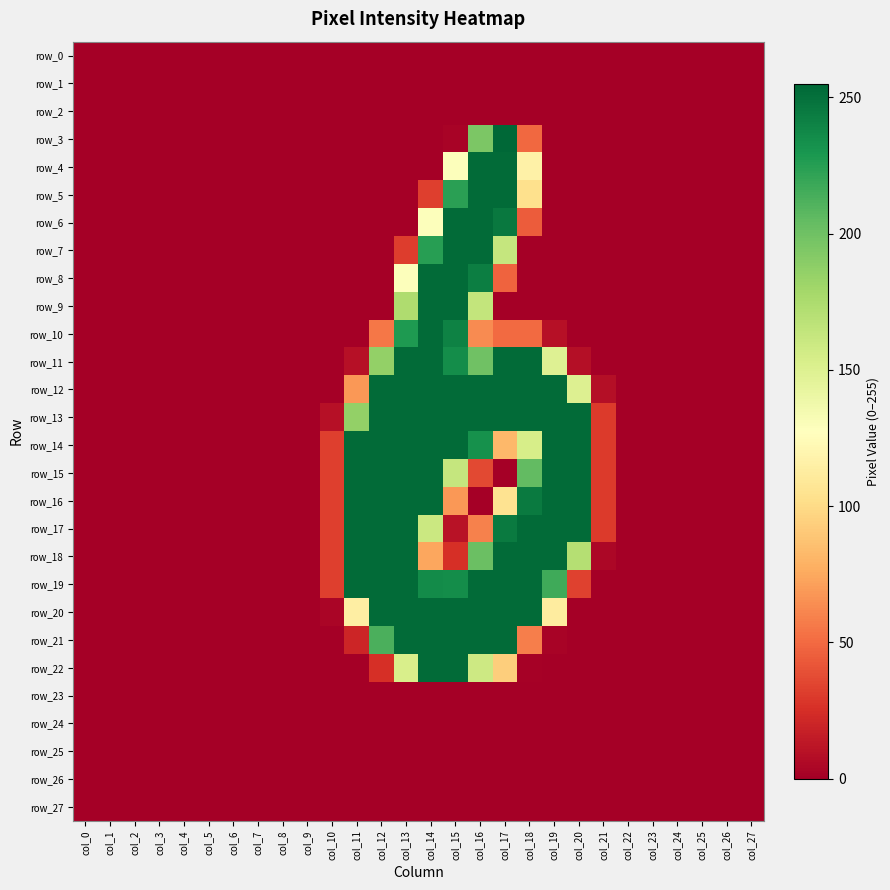

Which category has the lowest value across all series?

col_0